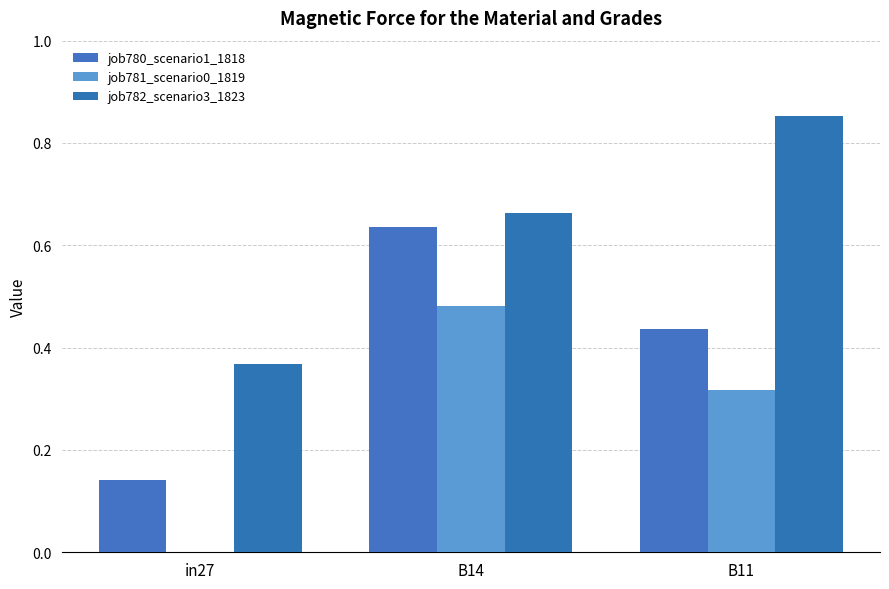

Is it true that job782_scenario3_1823 equals 0.7 at B14?

True